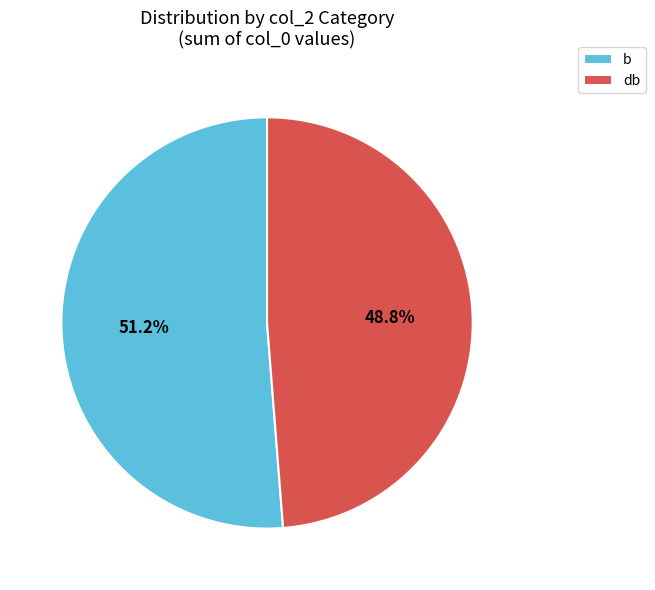

How many slices are in this pie chart?

2